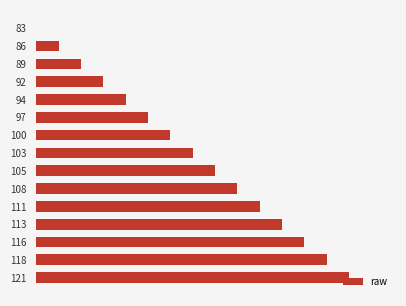

Are the bars horizontal?

Yes